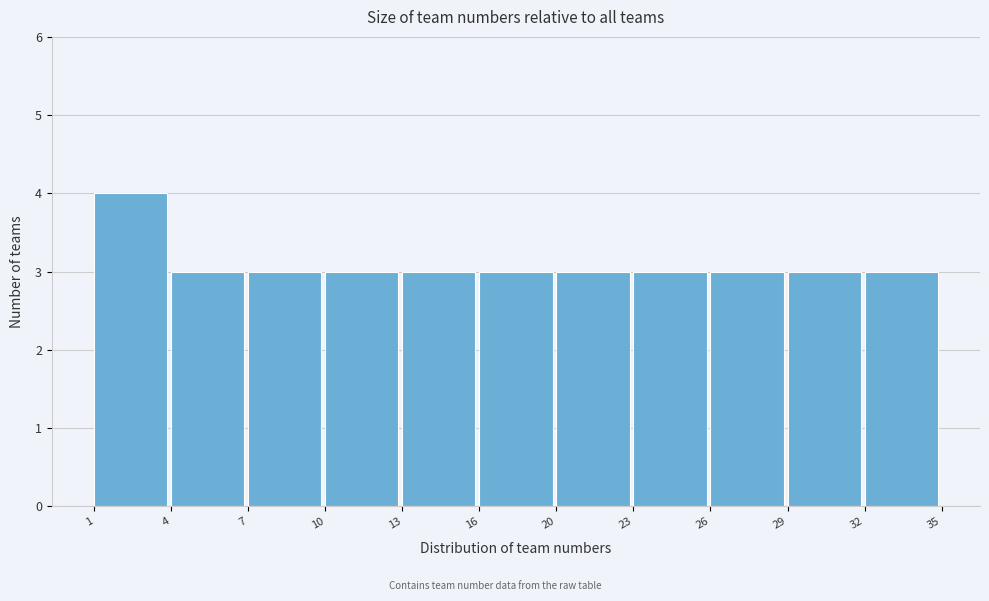

Reading left to right, what are all the values shown in this chart?

1=4	4=3	7=3	10=3	13=3	16=3	20=3	23=3	26=3	29=3	32=3